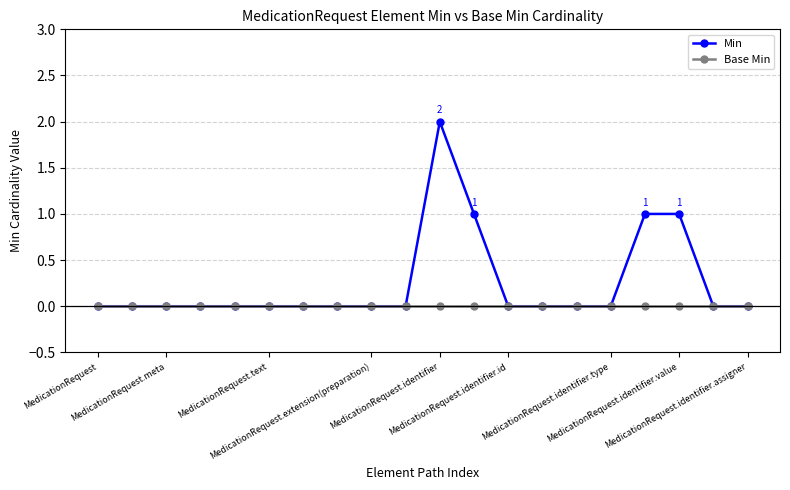

Which series has the largest total across all categories?

Min